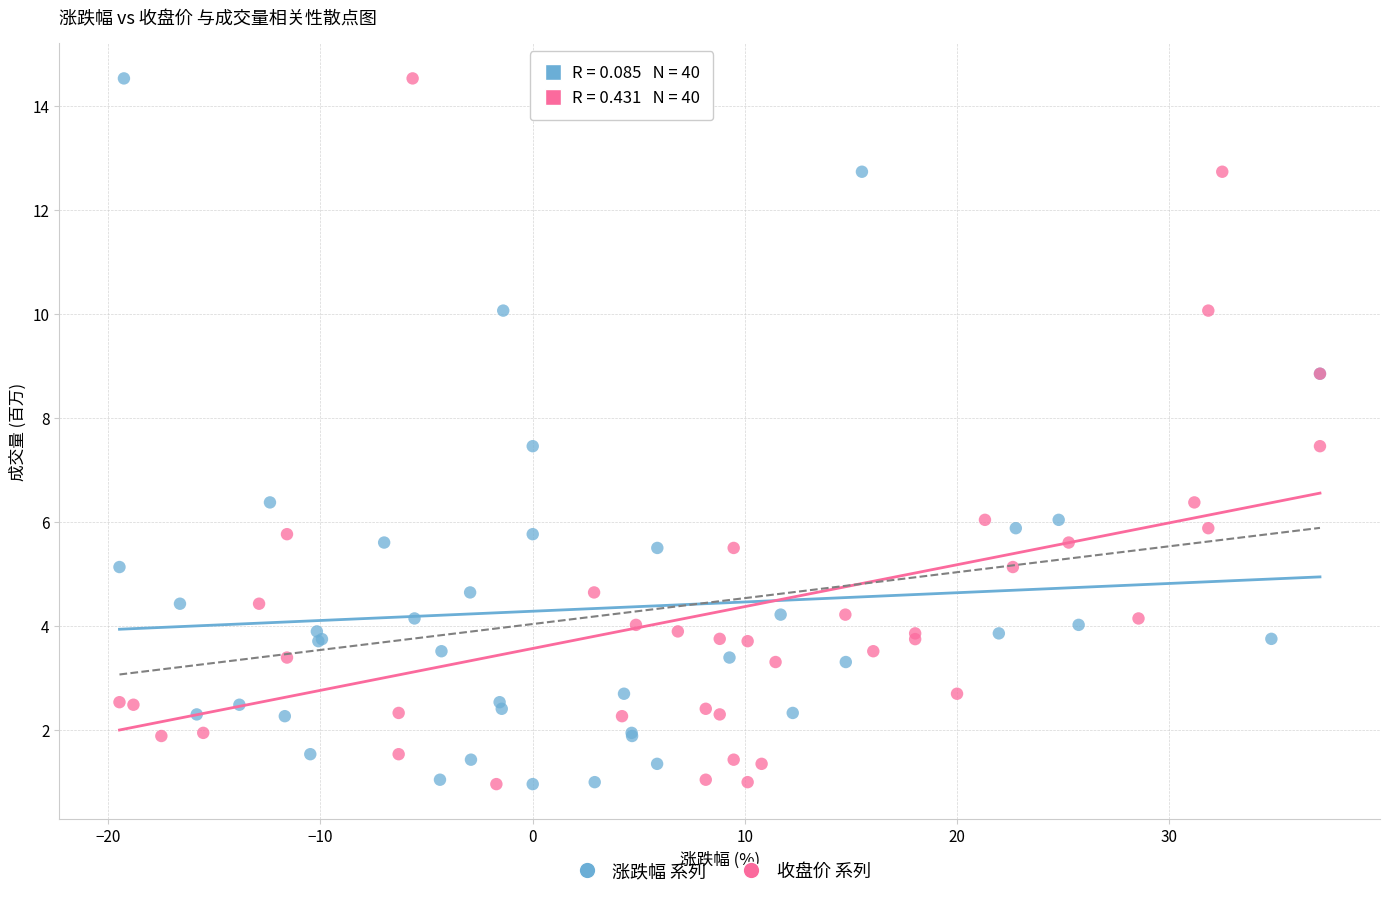

What are all the series names shown in the legend?

涨跌幅 系列, 收盘价 系列